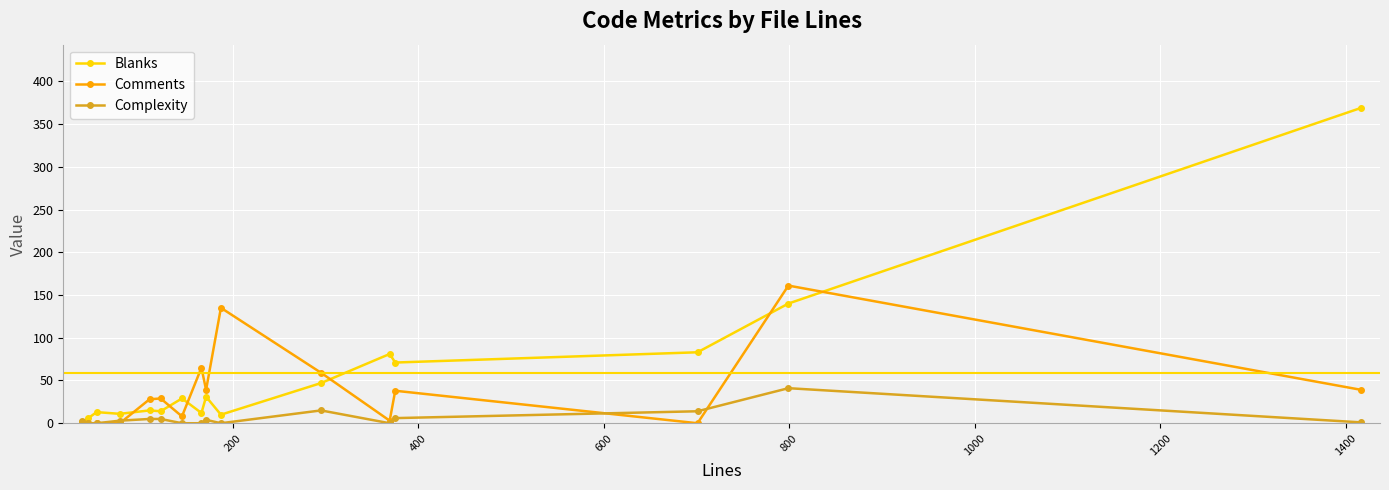

Rank the series by their average value, from highest to lowest.

Blanks, Comments, Complexity